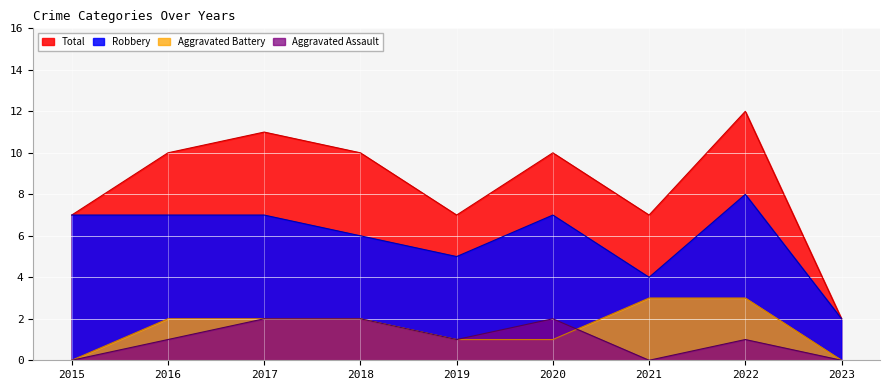

True or false: Robbery and Aggravated Assault intersect in this chart.

False